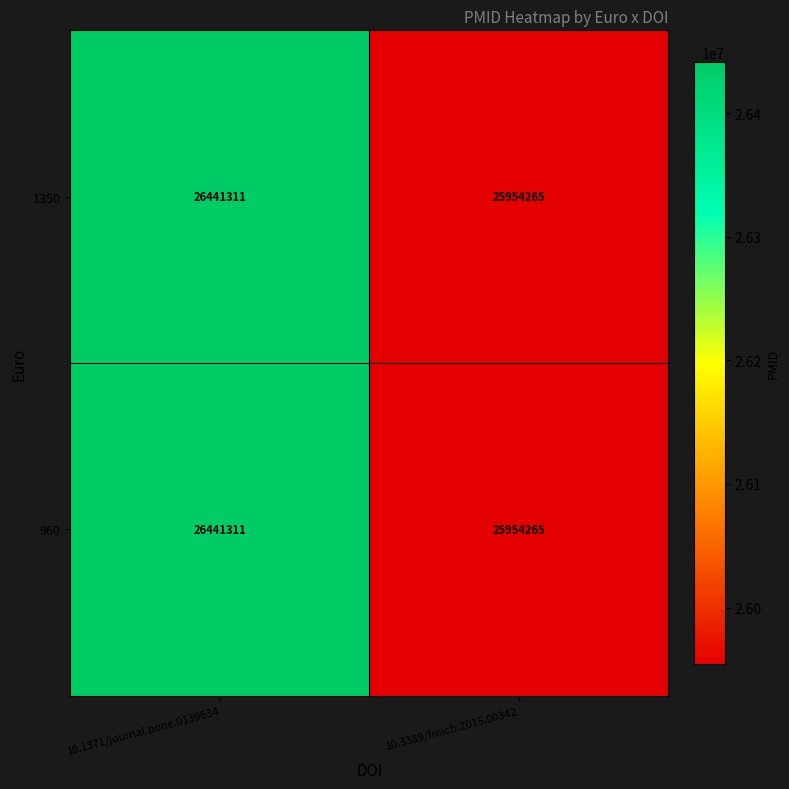

Reading left to right, list all the values displayed in this chart.

1350: 10.1371/journal.pone.0139634=26441311	10.3389/fmicb.2015.00342=25954265
960: 10.1371/journal.pone.0139634=26441311	10.3389/fmicb.2015.00342=25954265